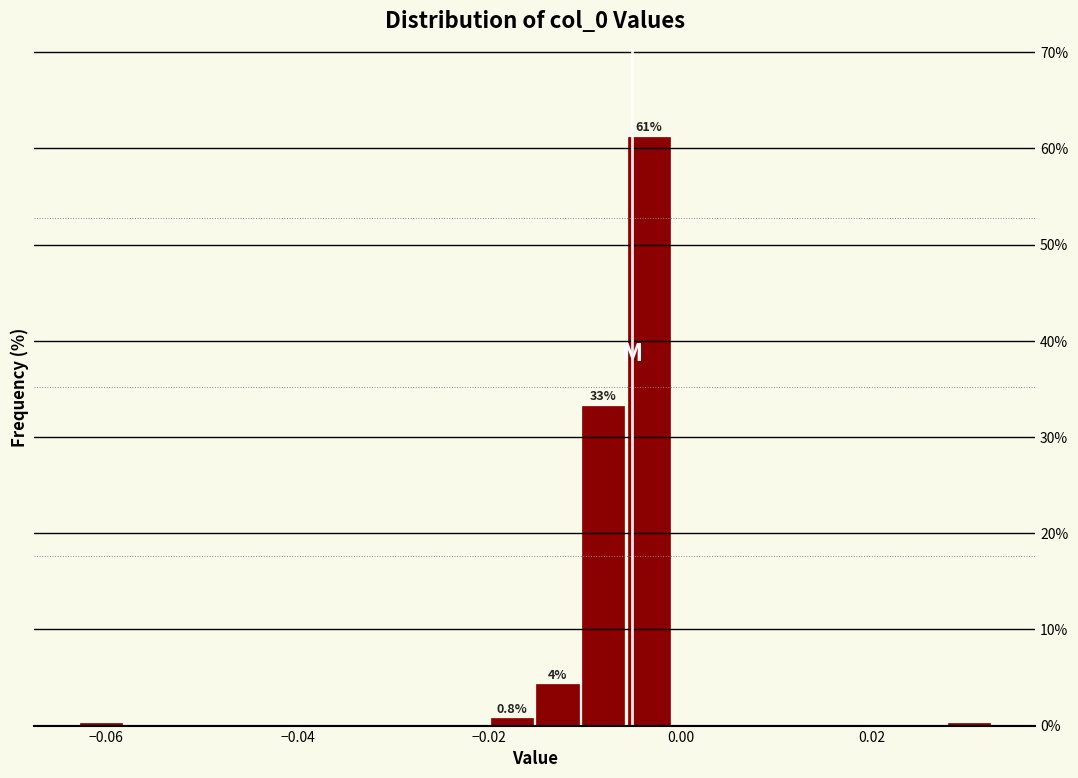

Read against the x-axis, roughly where is the centre of the tallest bar?

-0.004